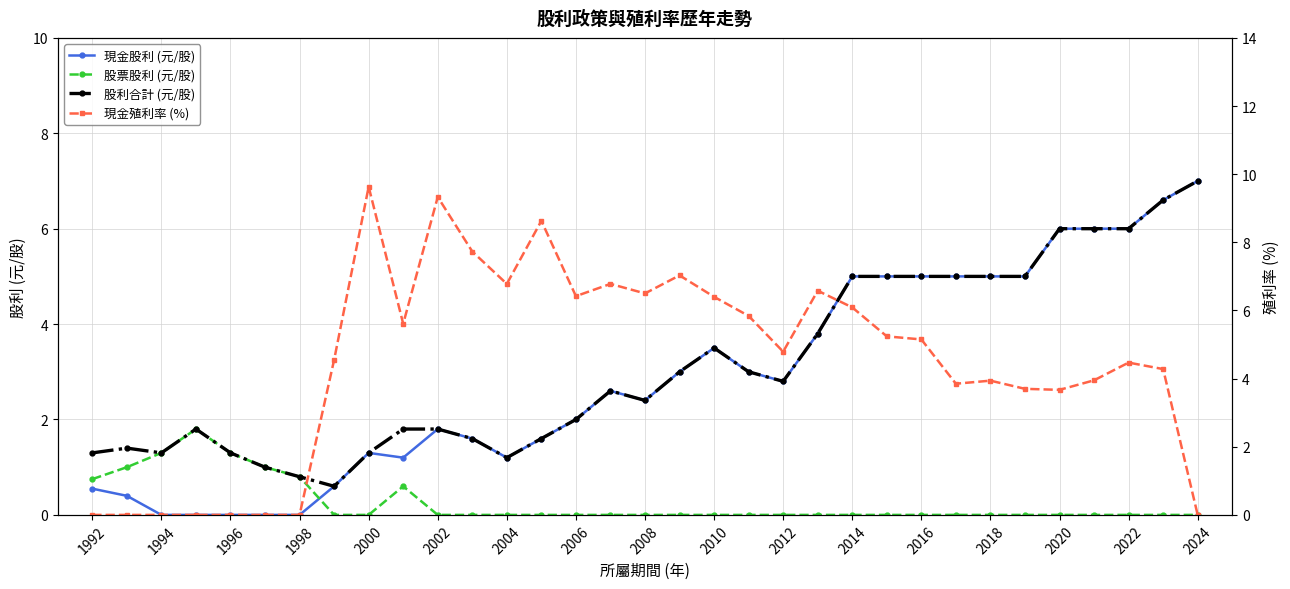

What is the total value across all series at 2020?

15.7